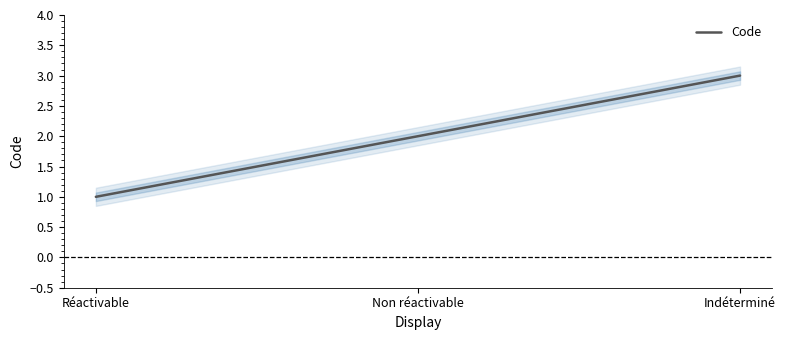

What position from the right is Non réactivable?

2